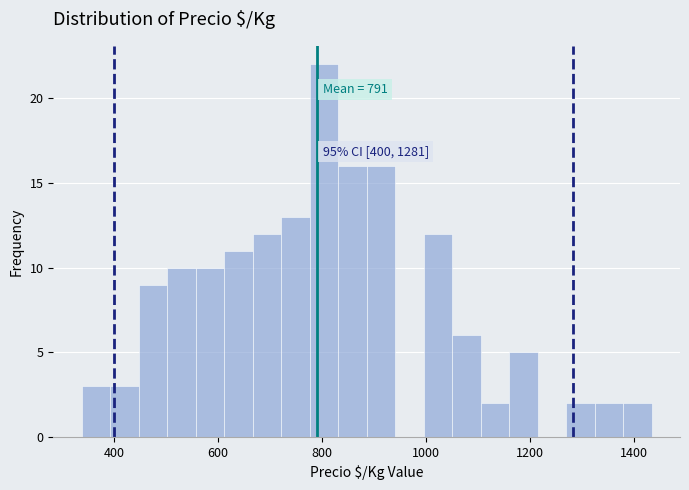

Read against the x-axis, roughly where is the centre of the tallest bar?

800